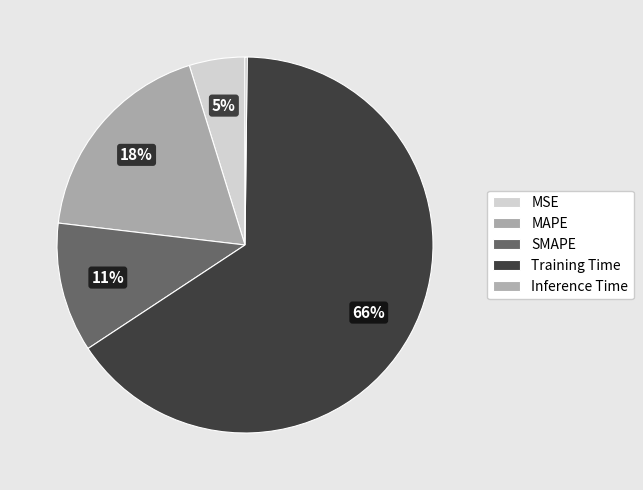

How much of the chart is everything except Training Time?

34.5%